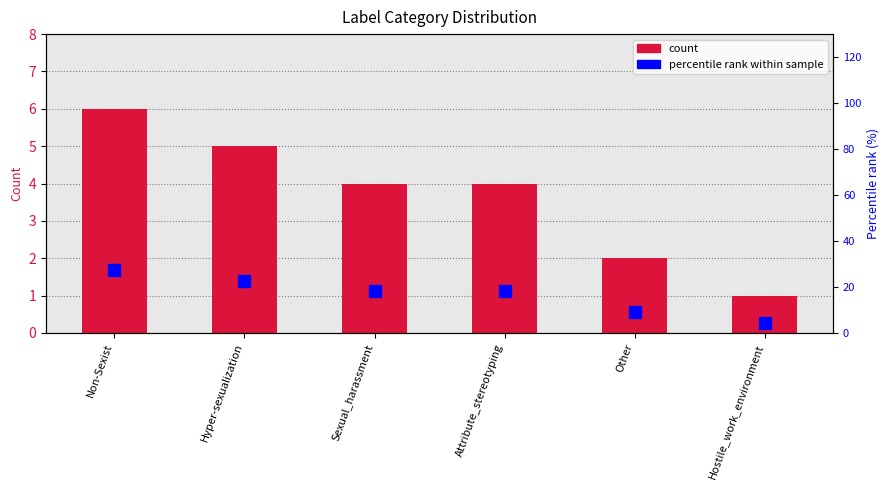

What position from the left is Sexual_harassment?

3